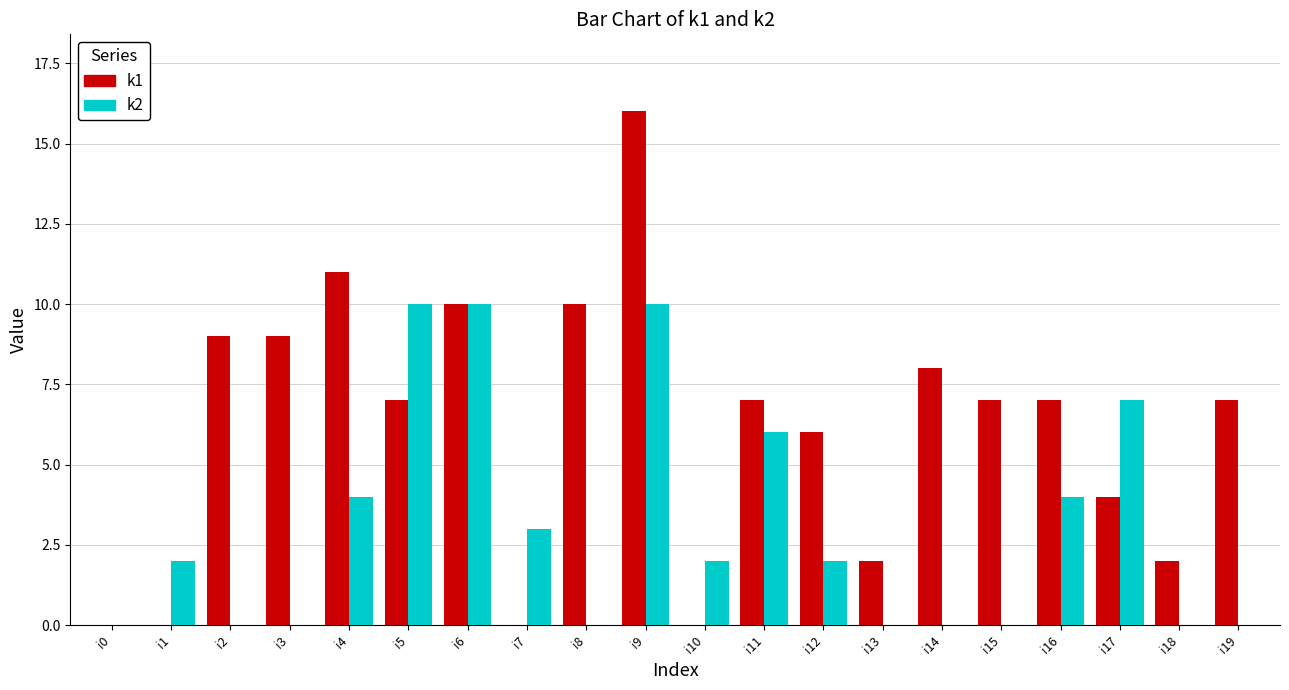

At which category is the sum across all series the highest?

i9